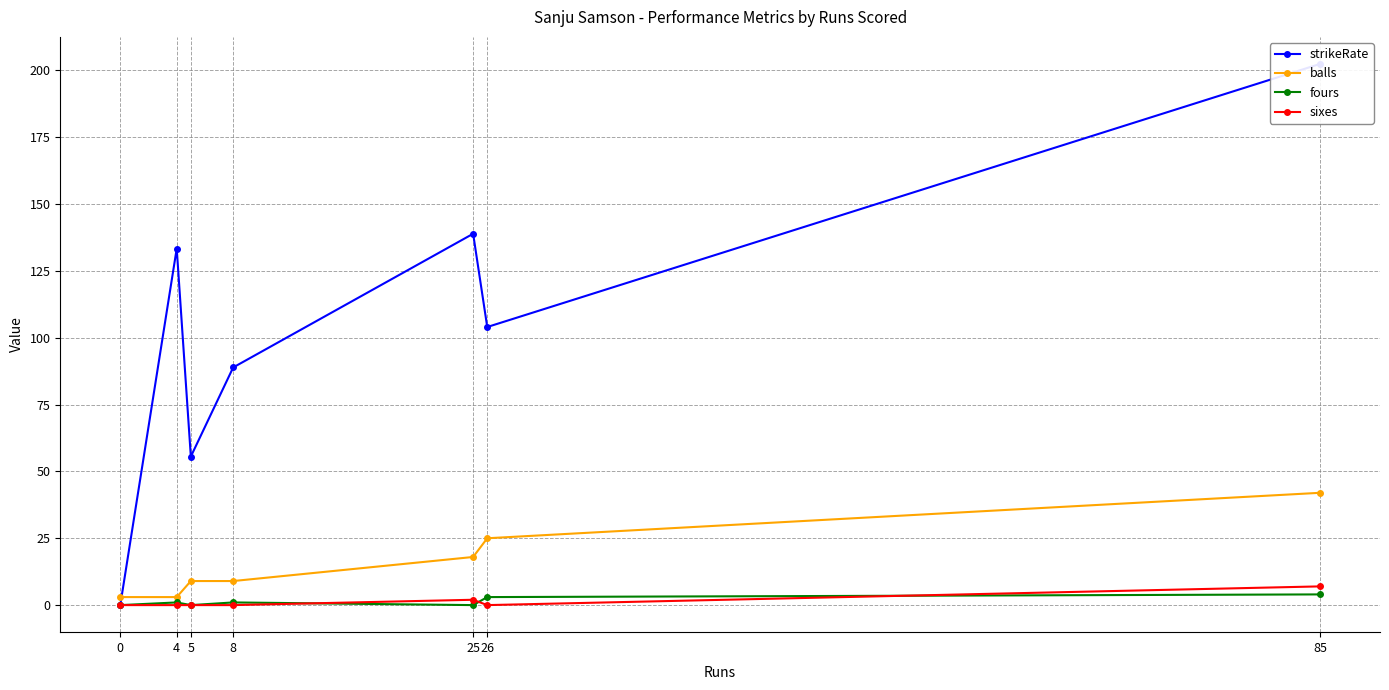

What is the difference between the highest and lowest values at 25?

138.9